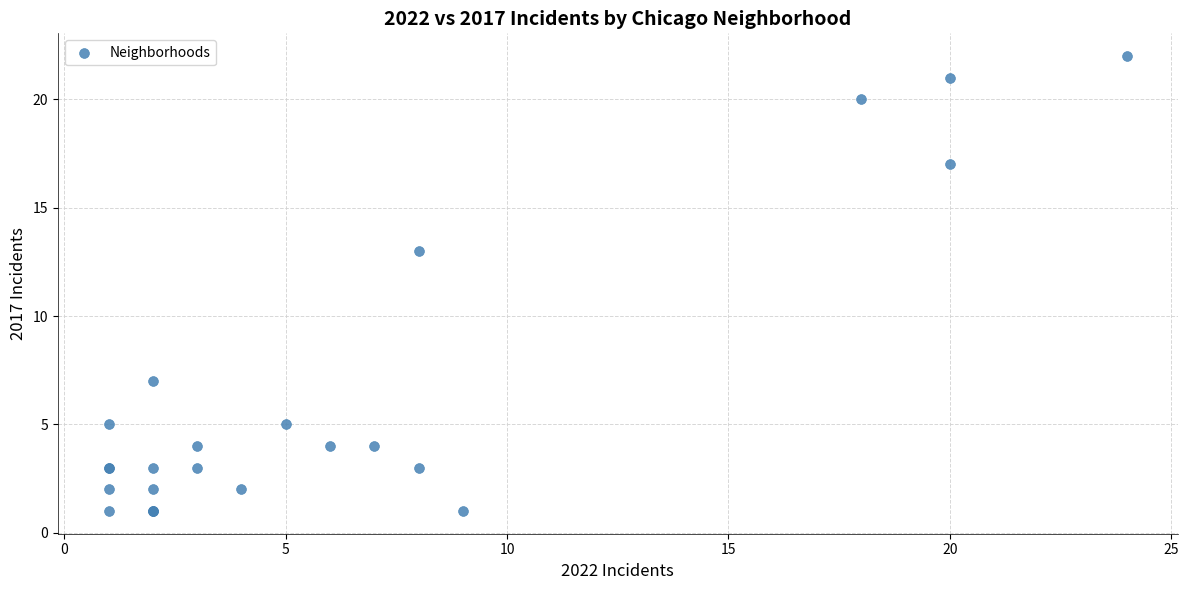

What Y value in the scatter plot is closest to 11?

13